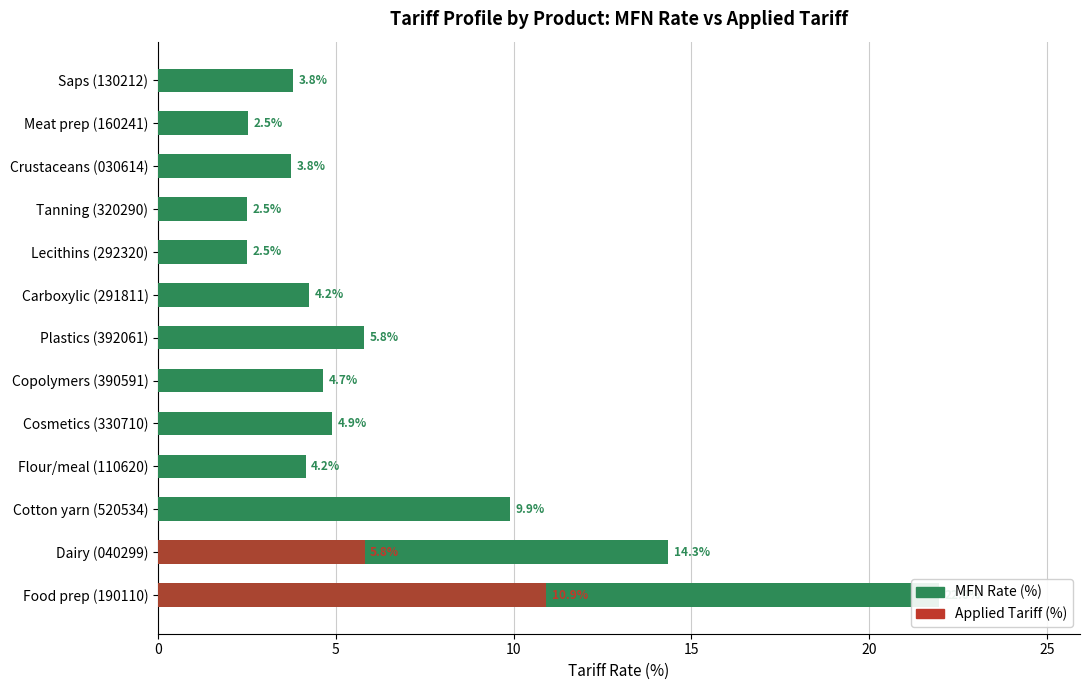

Between Cosmetics (330710) and Tanning (320290), which series saw the biggest shift?

MFN Rate (%)